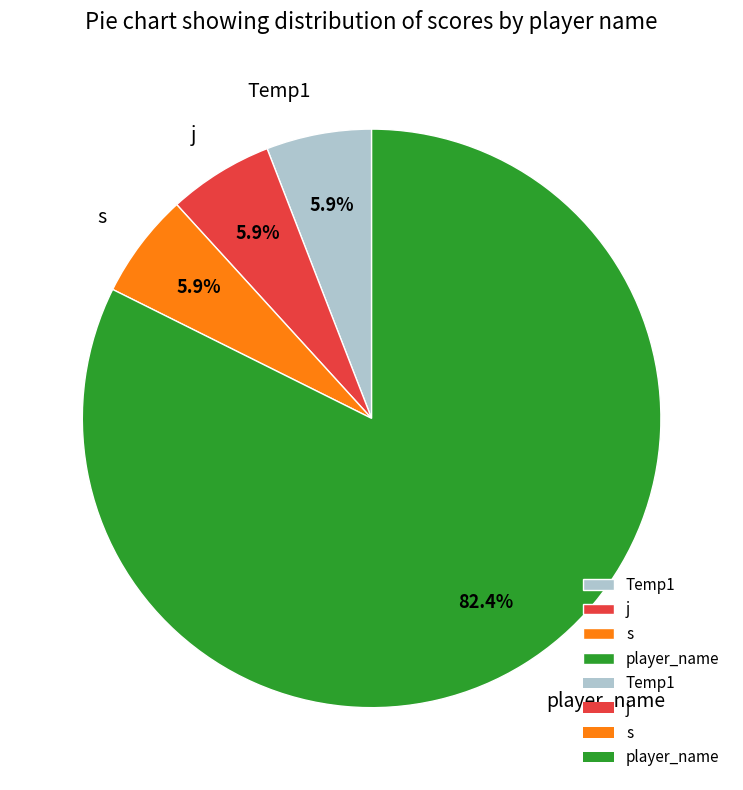

Combined, do j and player_name account for over 50%?

Yes